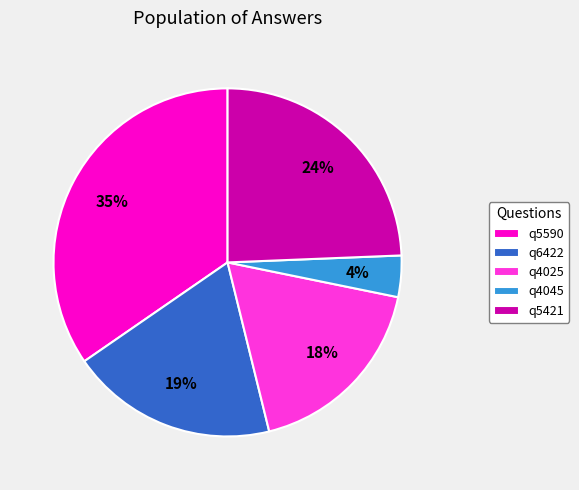

Count the number of slices in the pie.

5